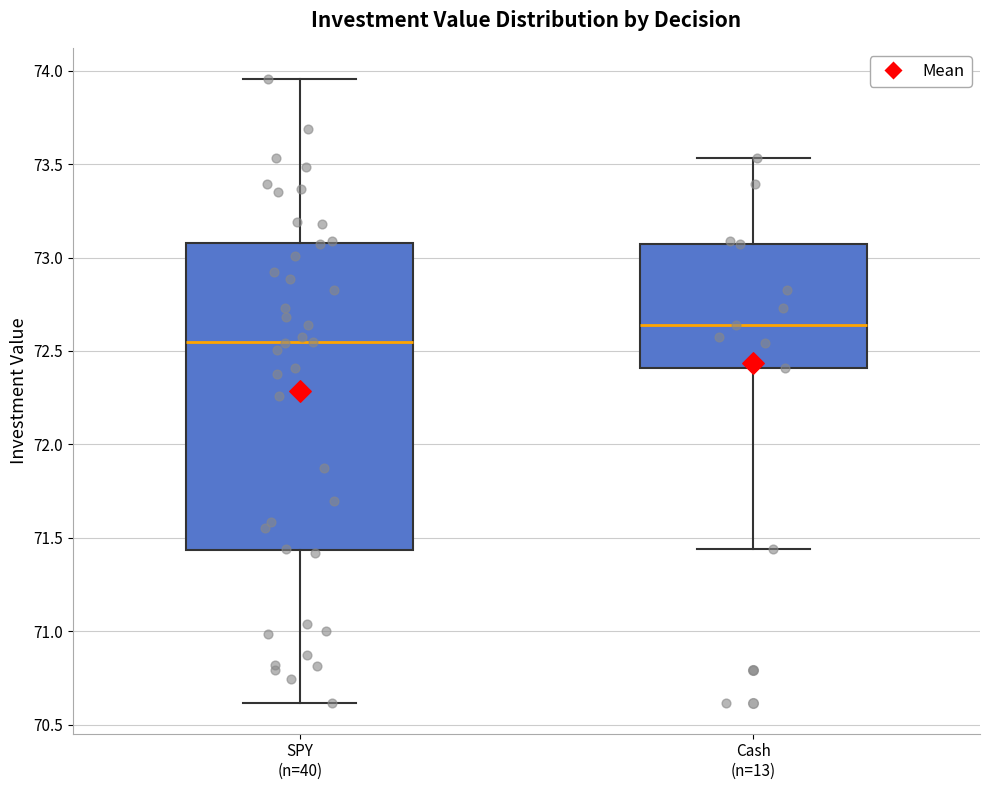

Comparing the boxes themselves (not the whiskers), which one is the tallest?

SPY (n=40)